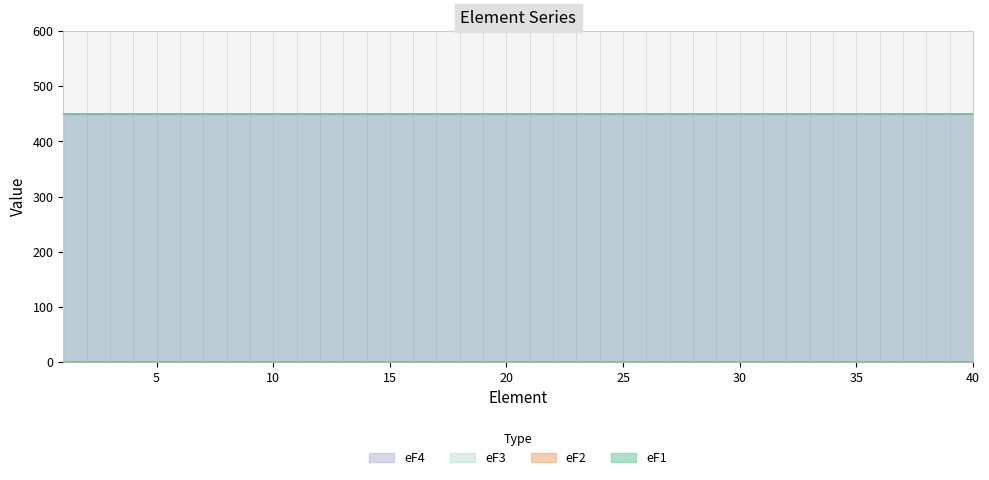

The value of eF4 at 9 is 450. True or false?

True